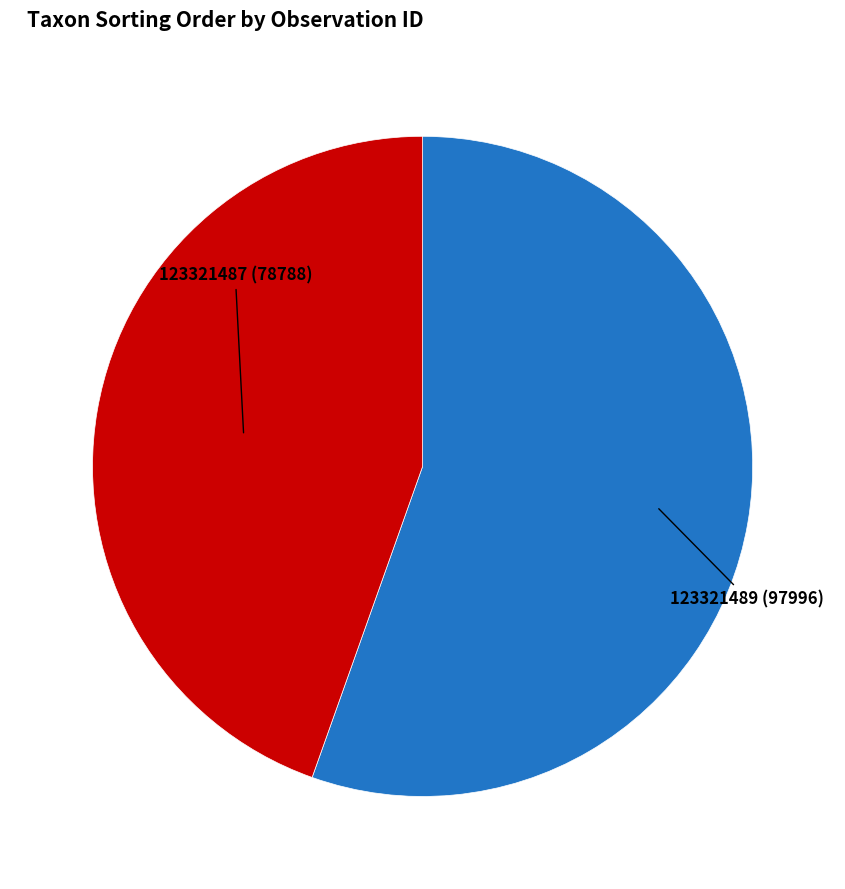

Is there a majority slice in this chart?

Yes